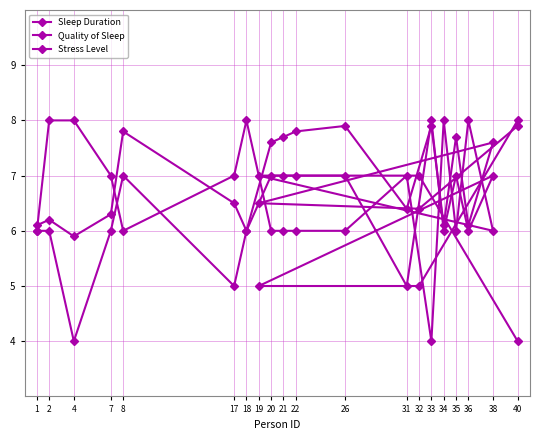

True or false: Quality of Sleep and Stress Level intersect in this chart.

True